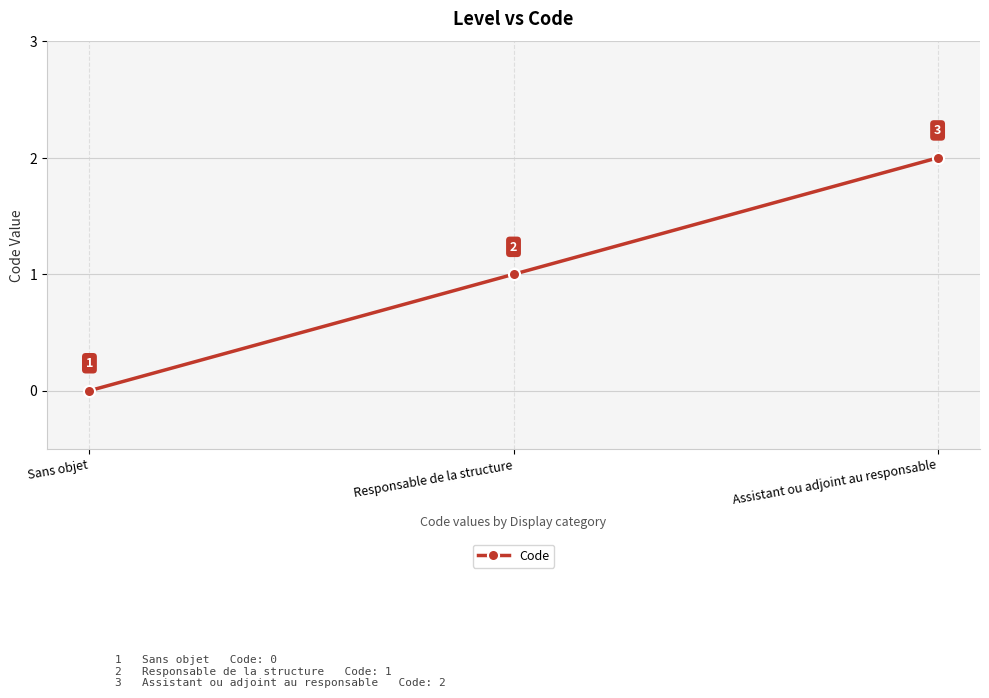

At which label is the value closest to 1?

Responsable de la structure